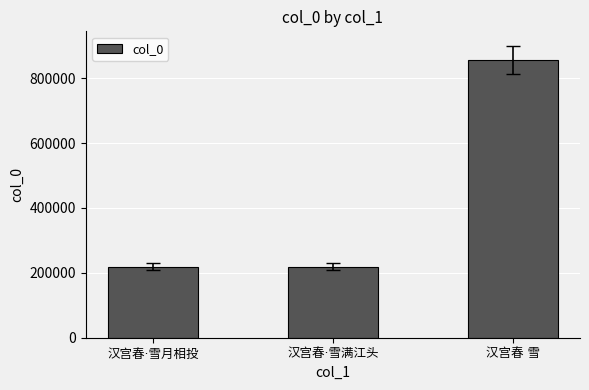

What is the maximum value shown in the chart?

856496